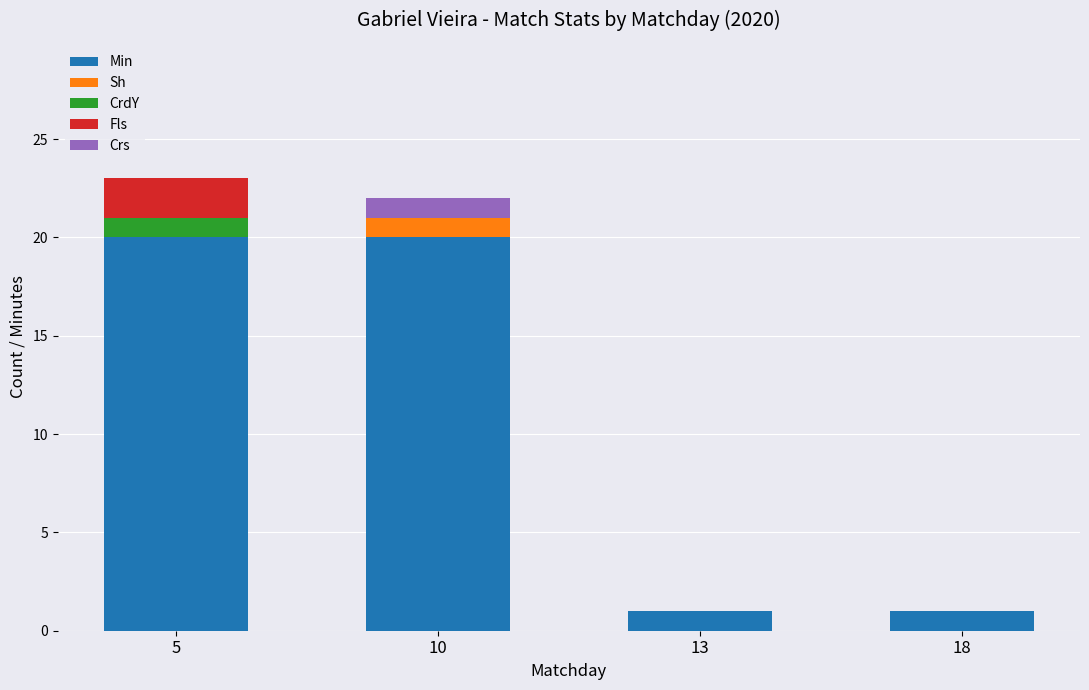

What is the sum of all Min values?

42